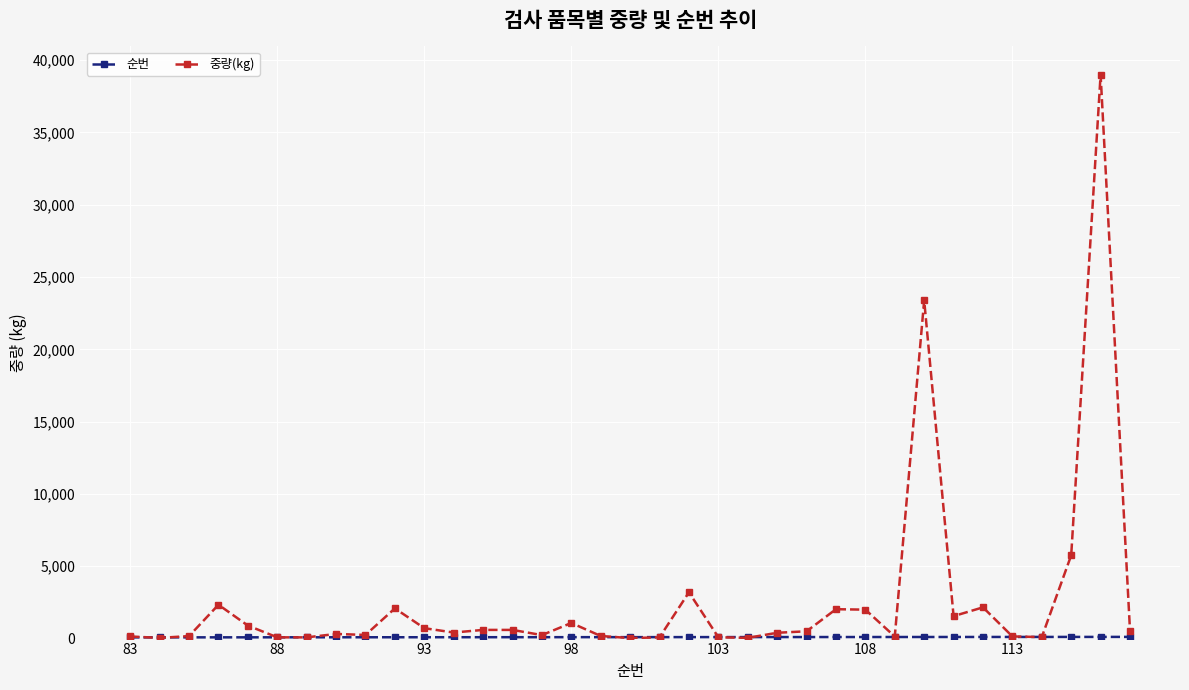

Which series has the widest spread of values?

중량(kg)